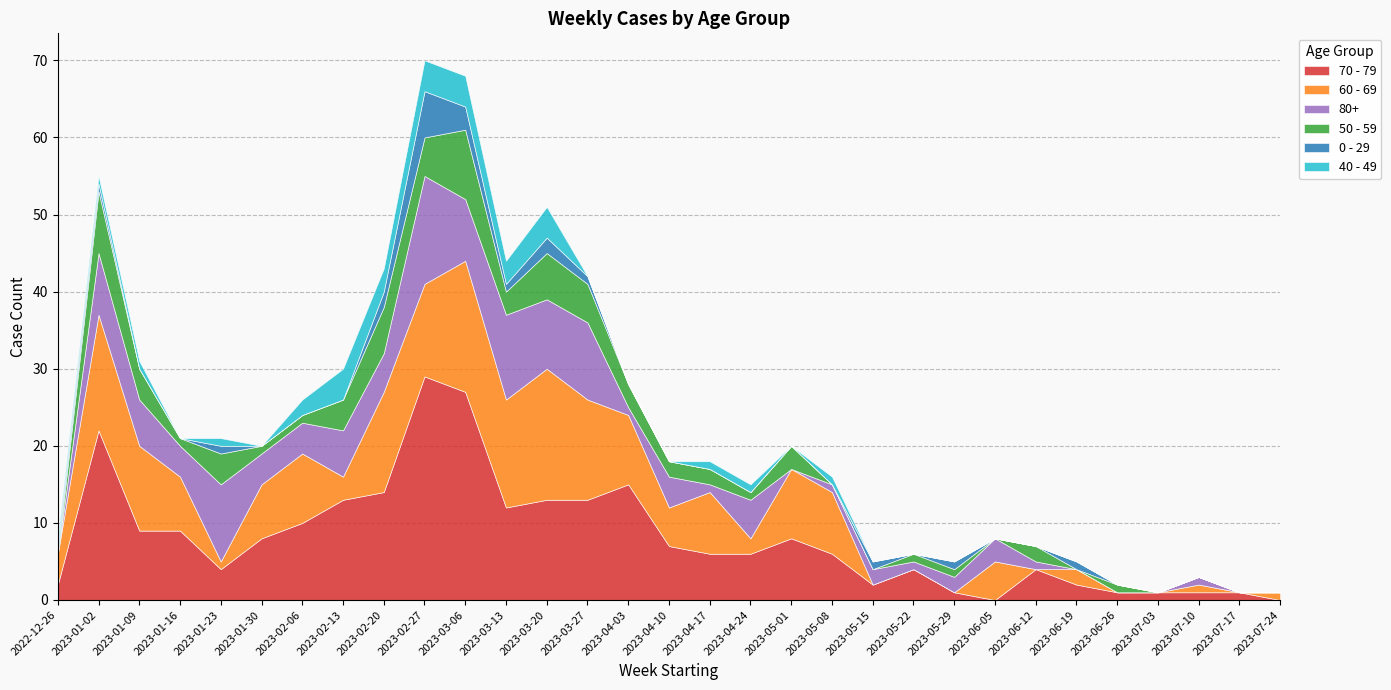

What is the label of the 13th point from the right?

2023-05-01